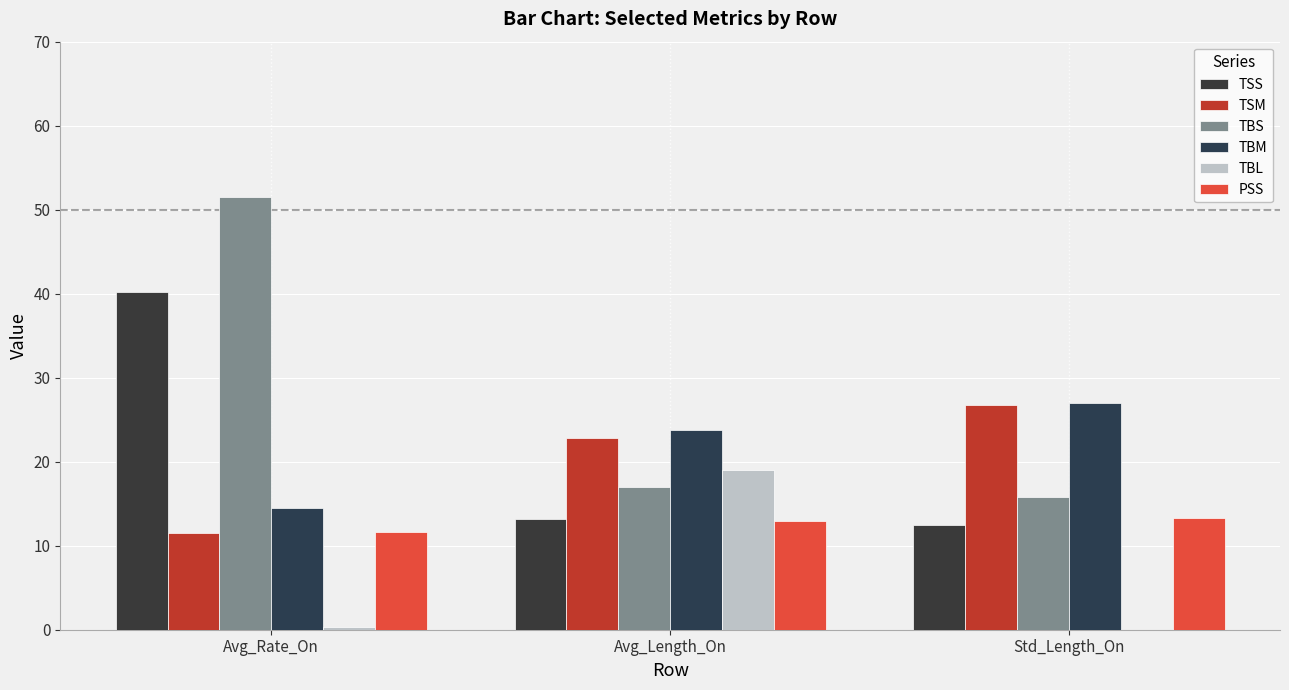

Where is TSS nearest to the value 26?

Avg_Length_On